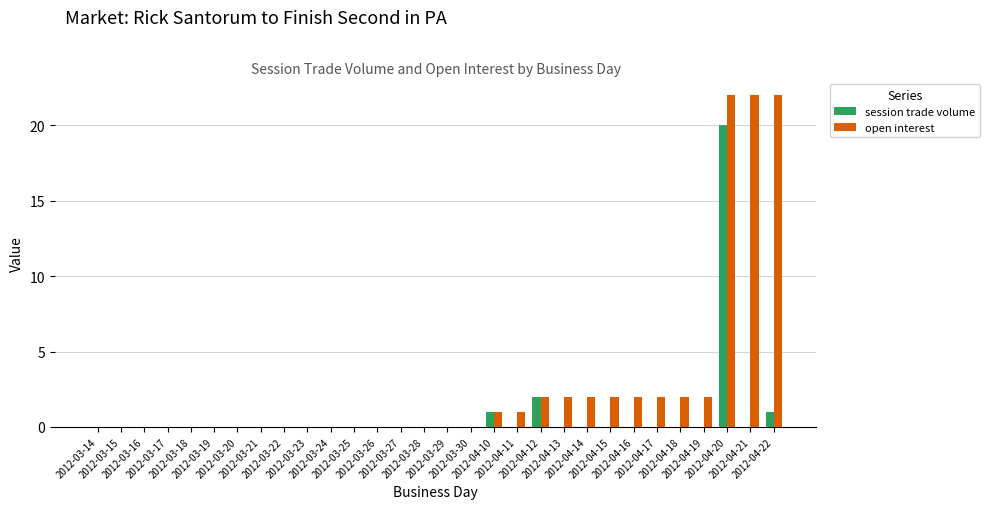

What is the maximum value for open interest?

22